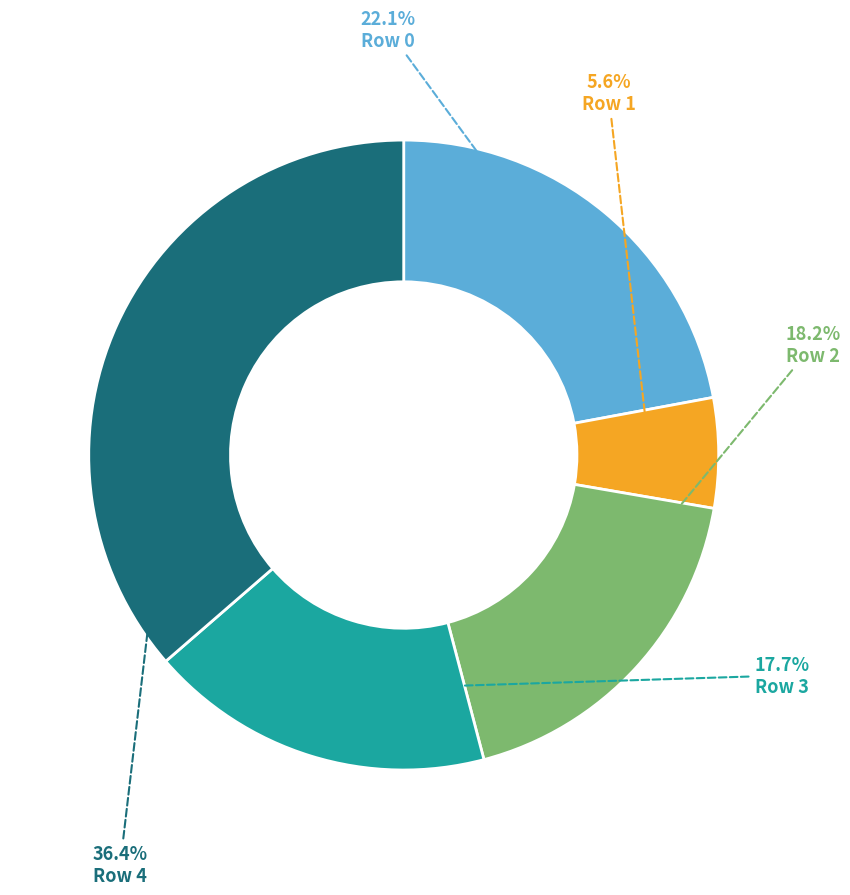

Count the number of slices in the pie.

5